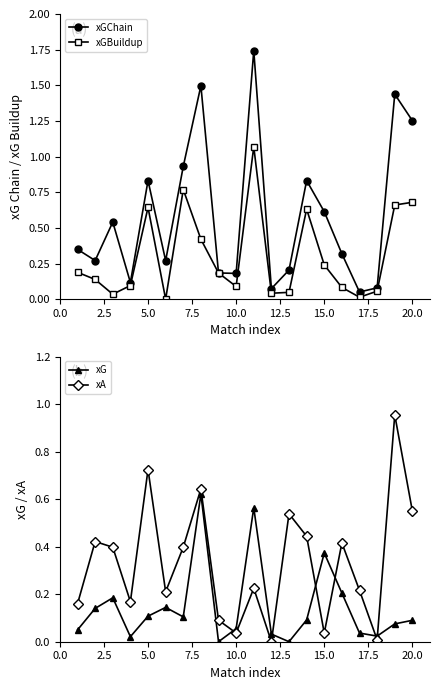

True or false: xGBuildup has more than 2 points higher than both neighbors.

True